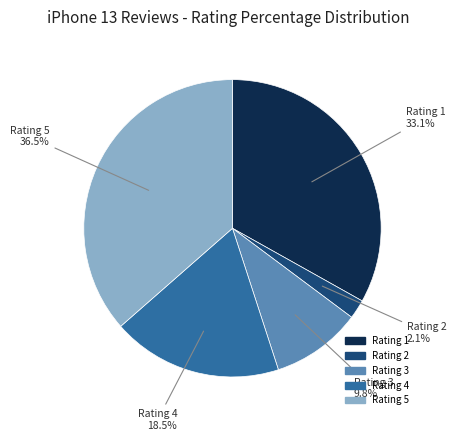

Is there a majority slice in this chart?

No